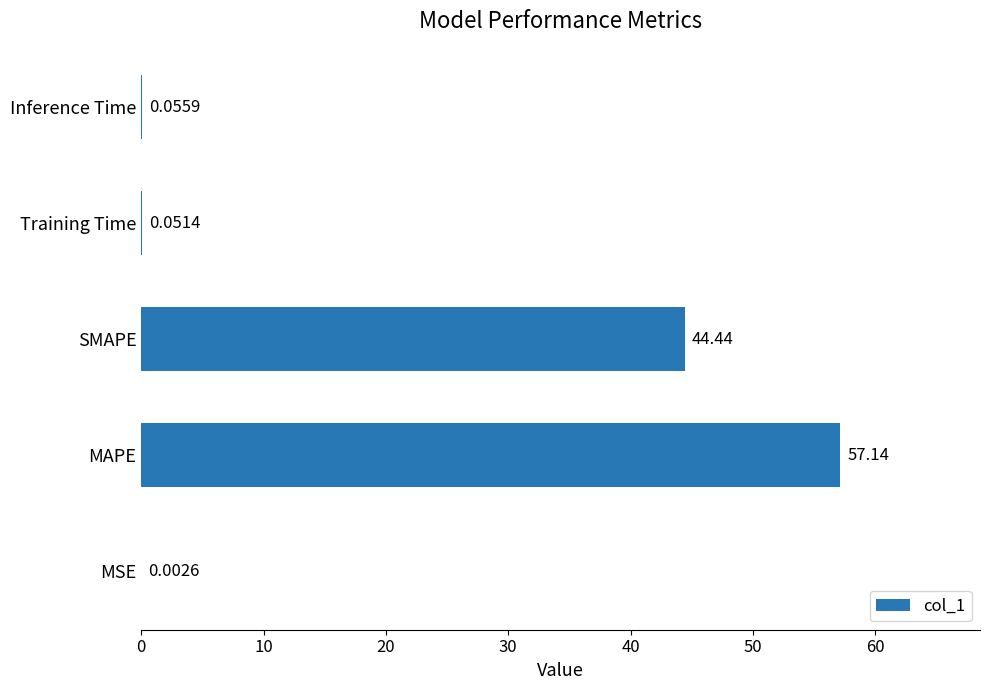

Which category has the highest value across all series?

MAPE